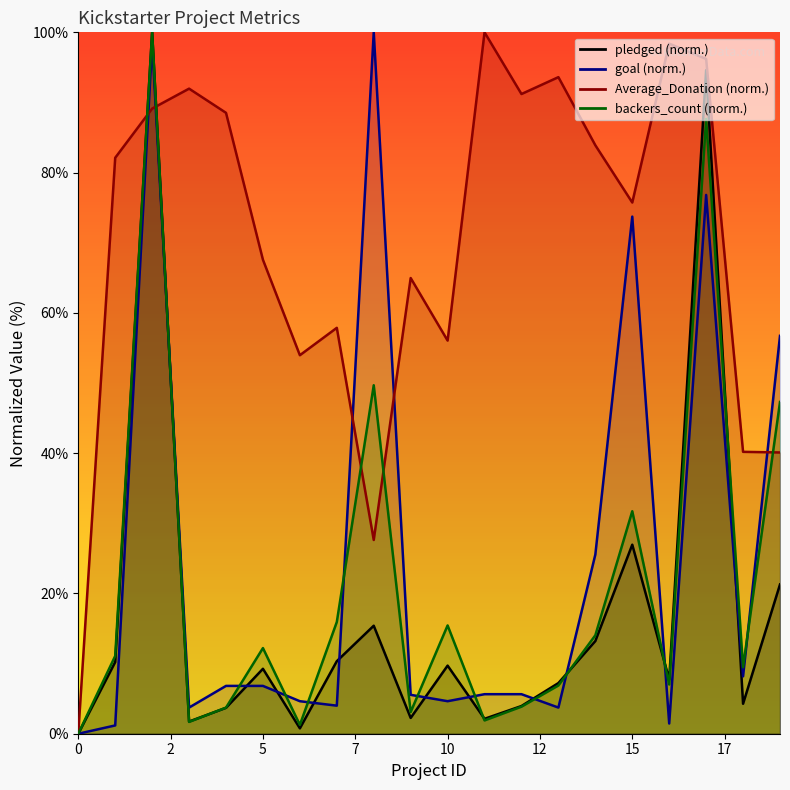

What is the total value across all series at 15?

208.1